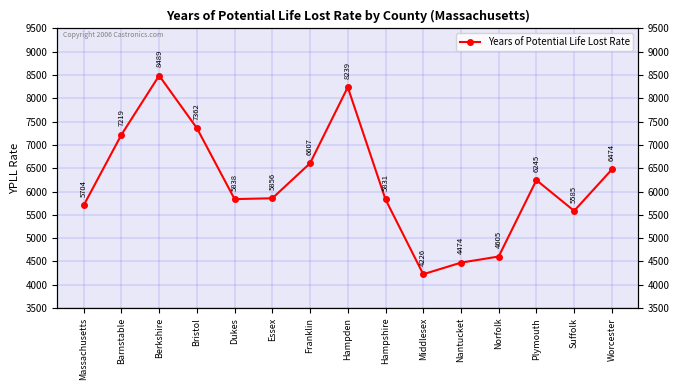

What is the difference between the maximum and second lowest values?

4015.0